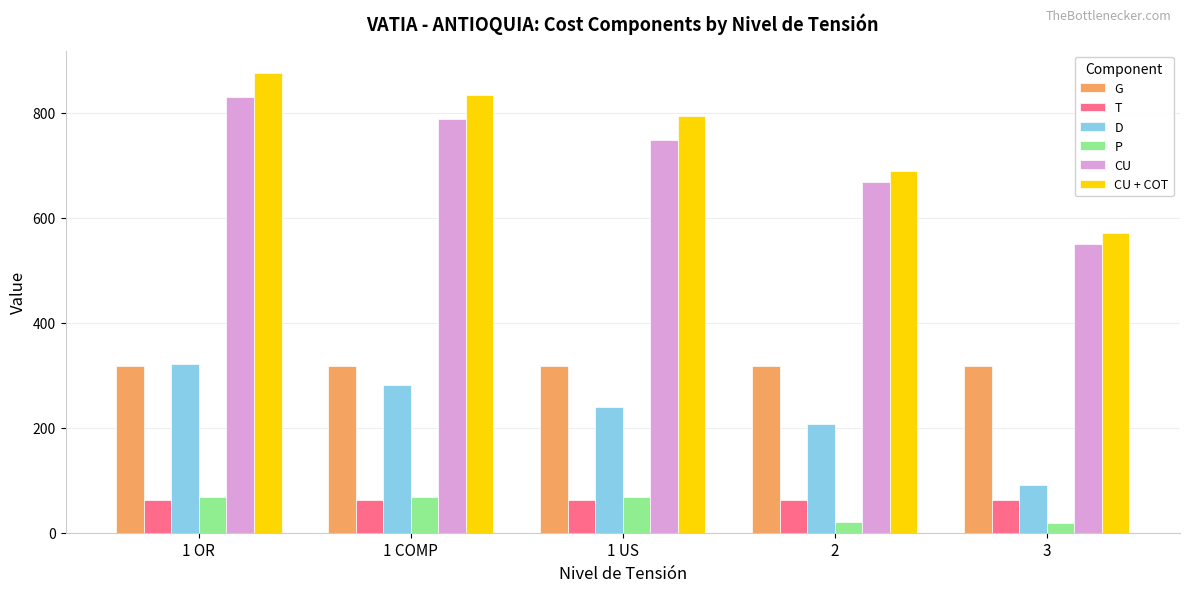

The G series shows 503.0 at 3. True or false?

False